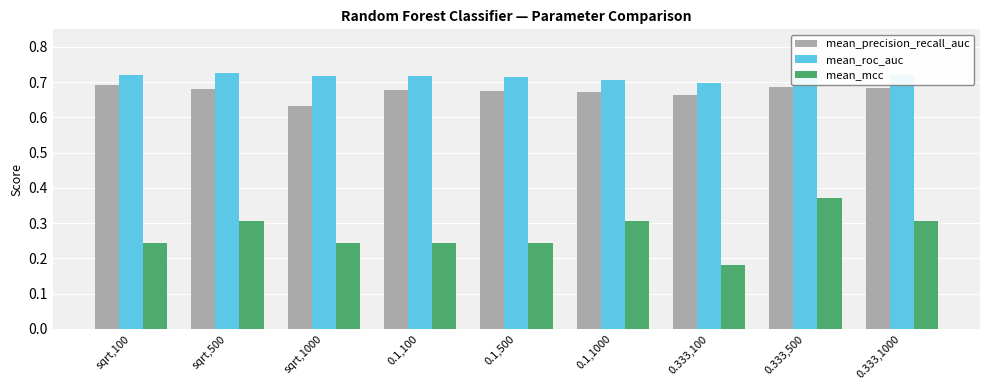

What is the maximum value shown in the chart?

0.7